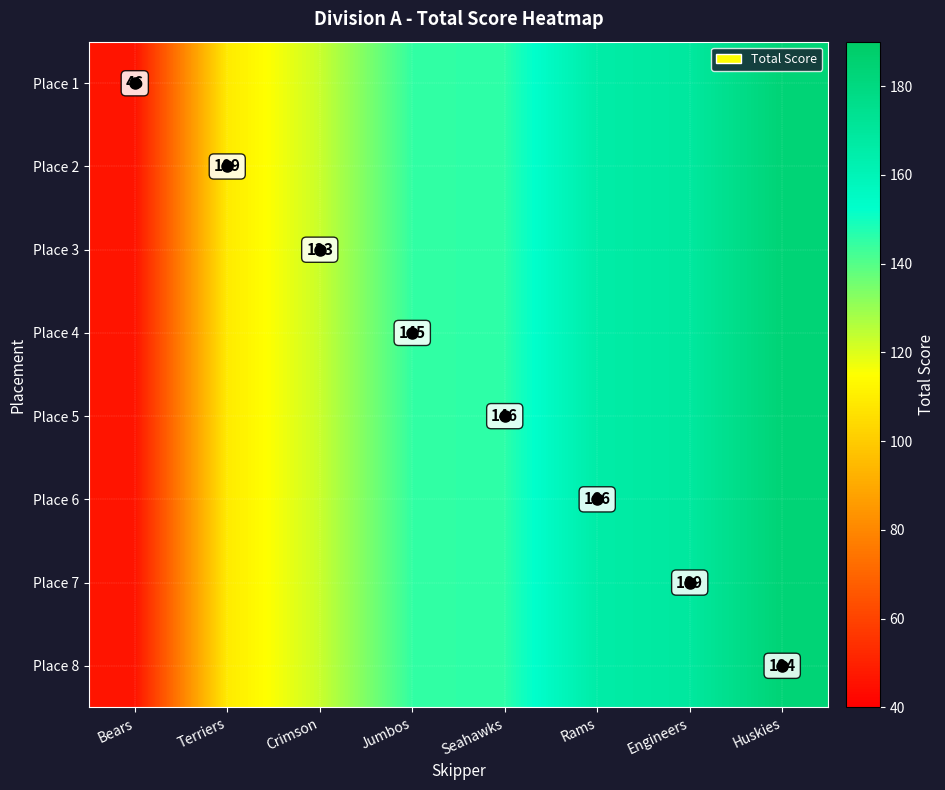

Which has a higher value, Engineers or Rams?

Engineers